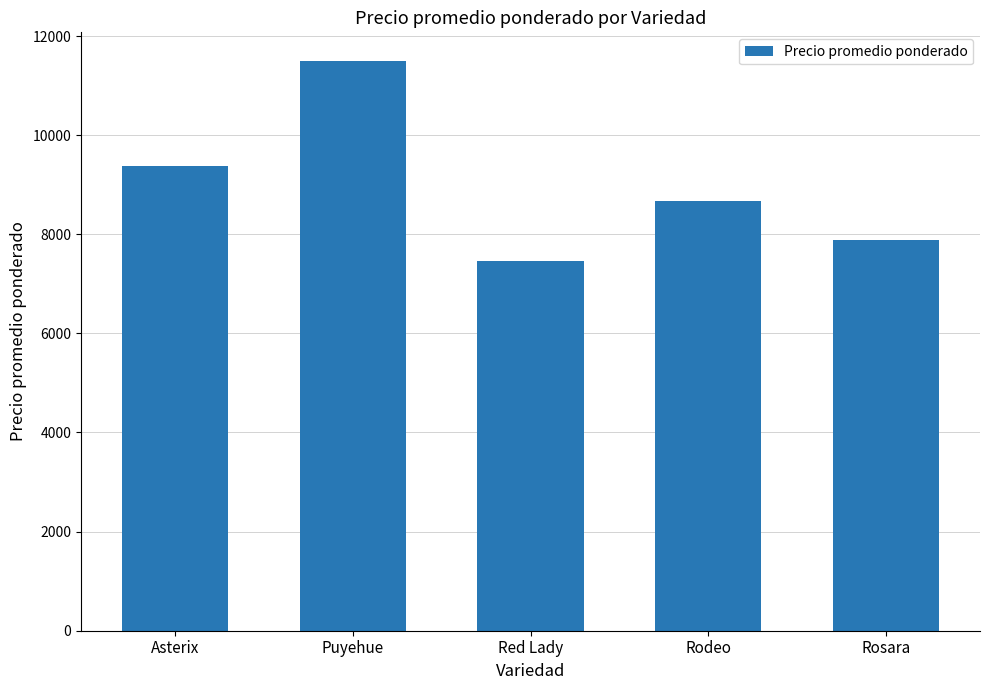

How many categories are shown in the chart?

5